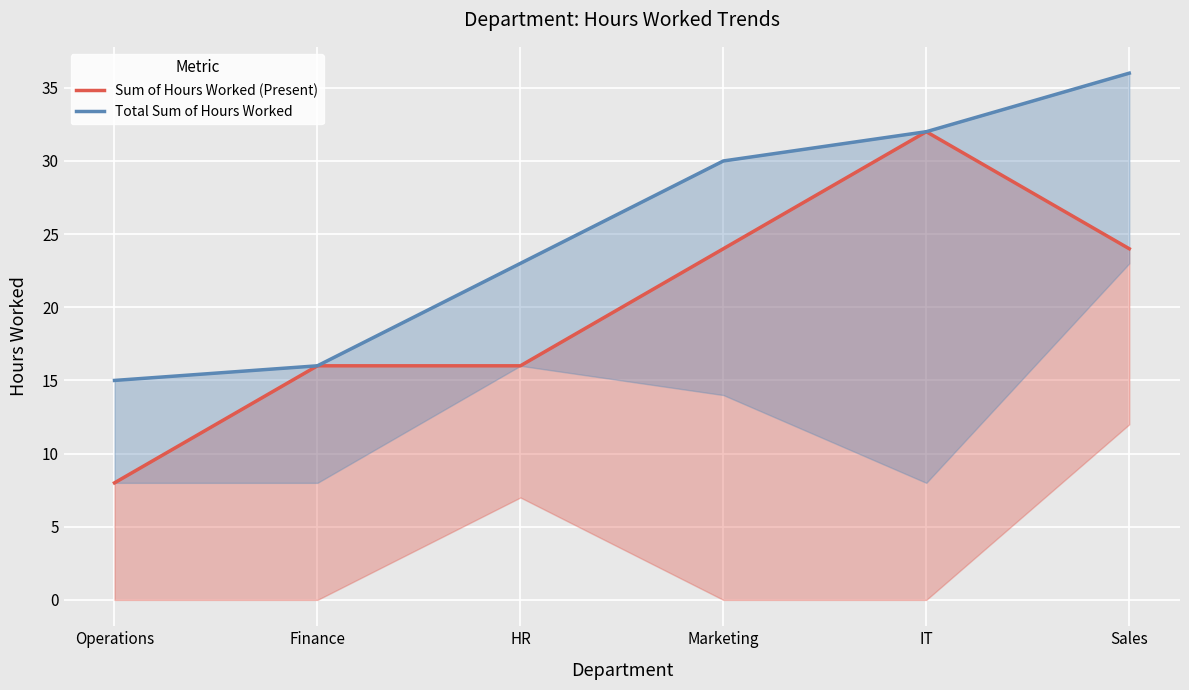

Where does the Sum of Hours Worked (Present) series first go above 24?

IT